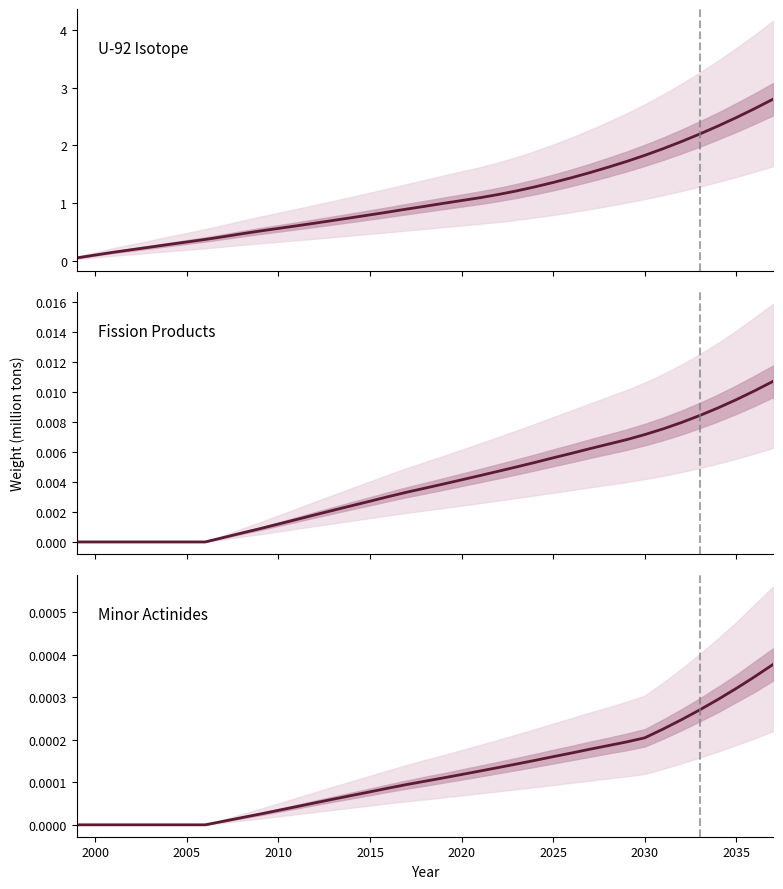

Reading left to right, transcribe all the data shown in this chart.

U-92 Isotope: 0.0	0.1	0.1	0.2	0.2	0.3	0.3	0.4	0.4	0.5	0.5	0.6	0.6	0.7	0.7	0.7	0.8	0.8	0.9	0.9	1.0	1.0	1.1	1.1	1.2	1.3	1.4	1.4	1.5	1.6	1.7	1.8	1.9	2.1	2.2	2.3	2.5	2.6	2.8
Fission Products: 0.0	0.0	0.0	0.0	0.0	0.0	0.0	0.0	0.0	0.0	0.0	0.0	0.0	0.0	0.0	0.0	0.0	0.0	0.0	0.0	0.0	0.0	0.0	0.0	0.0	0.0	0.0	0.0	0.0	0.0	0.0	0.0	0.0	0.0	0.0	0.0	0.0	0.0	0.0
Minor Actinides: 0.0	0.0	0.0	0.0	0.0	0.0	0.0	0.0	0.0	0.0	0.0	0.0	0.0	0.0	0.0	0.0	0.0	0.0	0.0	0.0	0.0	0.0	0.0	0.0	0.0	0.0	0.0	0.0	0.0	0.0	0.0	0.0	0.0	0.0	0.0	0.0	0.0	0.0	0.0